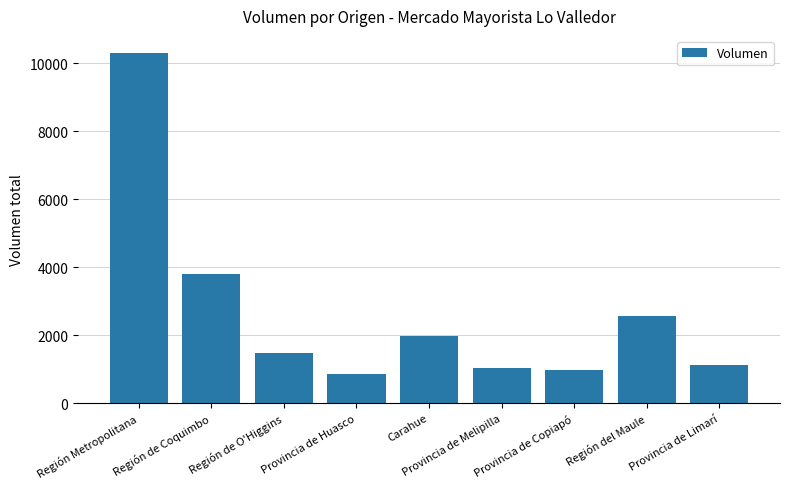

What value does the data have at Región de Coquimbo, to the nearest 100?

3800